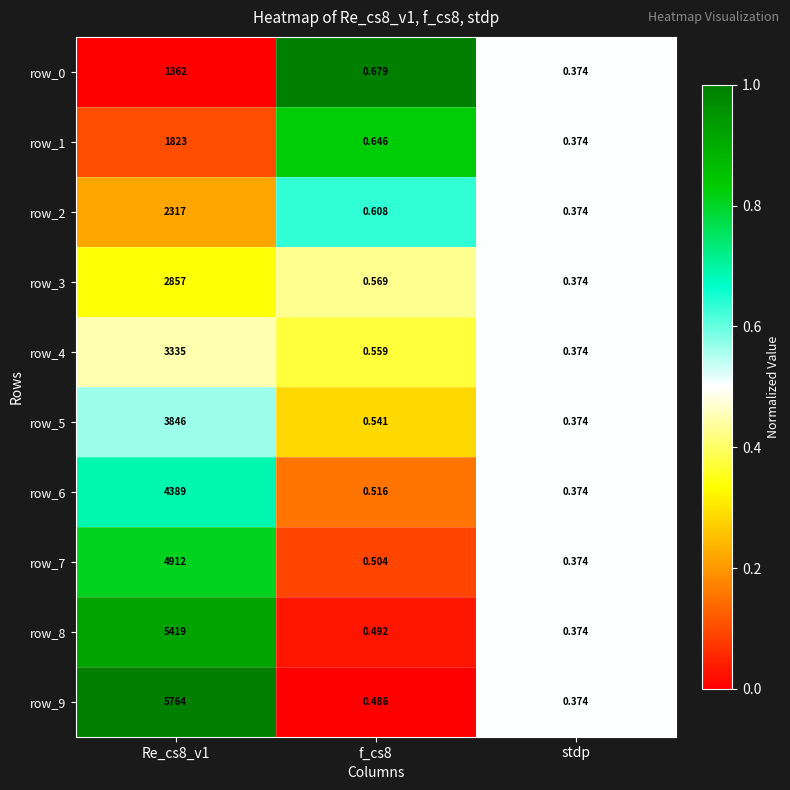

Is the value of row_2 at f_cs8 greater than the value of row_1 at f_cs8?

No